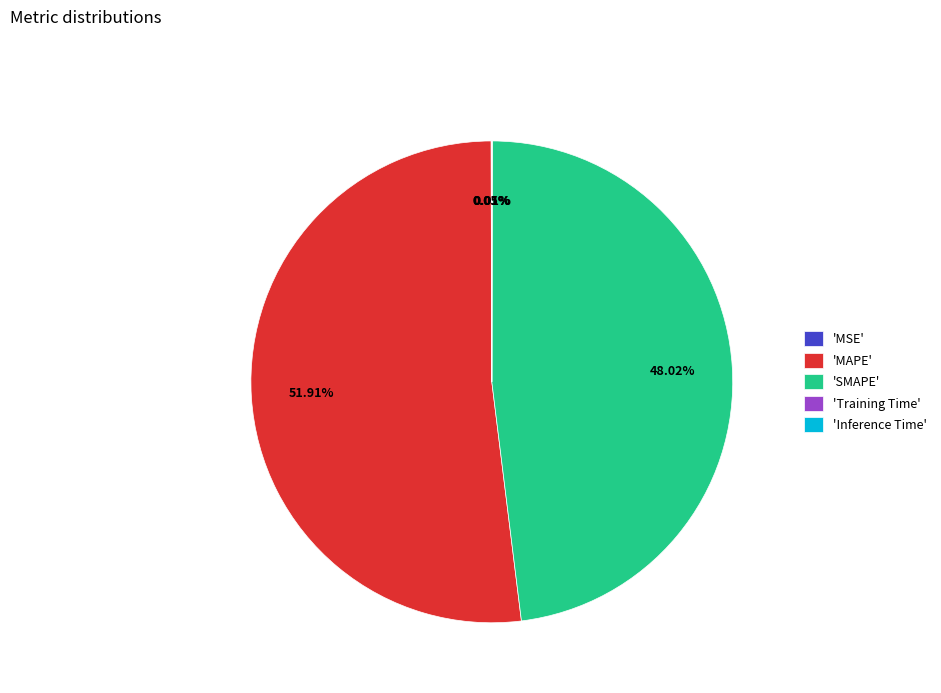

Approximately how many times larger is the value at 'SMAPE' compared to 'MAPE'?

0.9